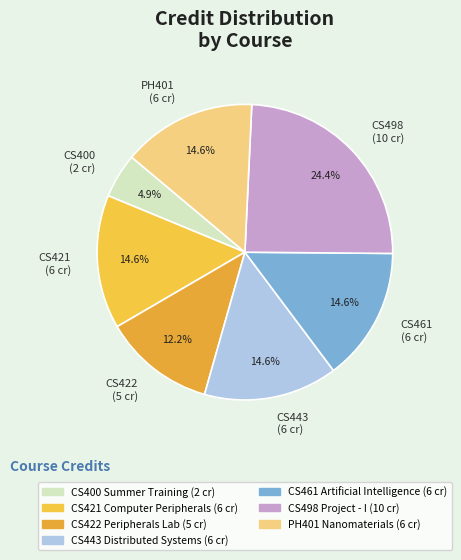

Which category has the biggest portion of the pie?

CS498 (10 cr)